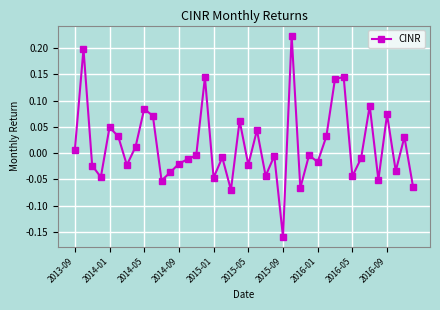

What is the sum of all values?

0.6